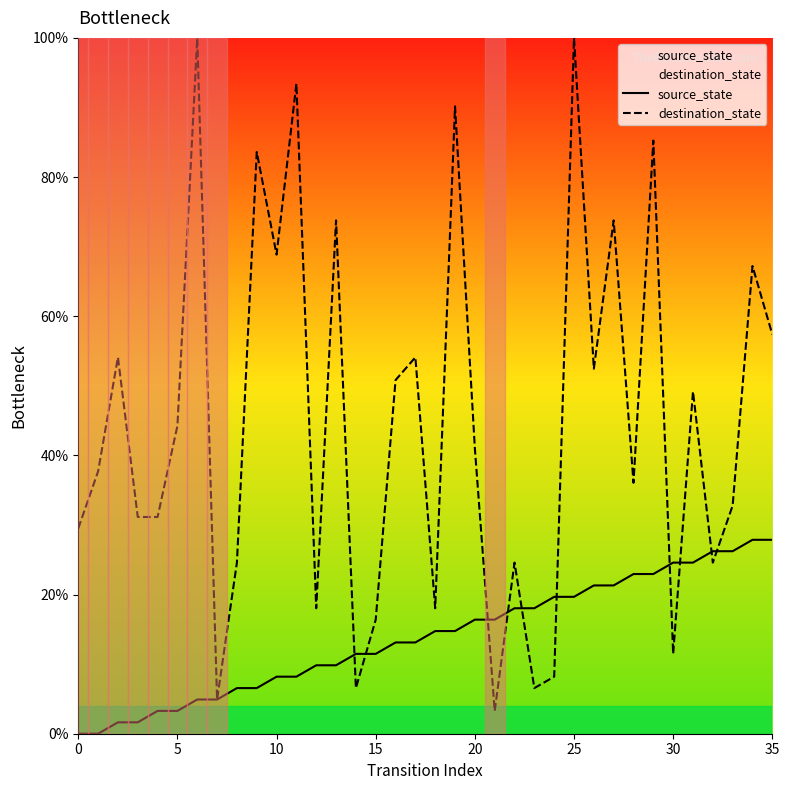

True or false: destination_state has a value of 71.1 at 25.

False